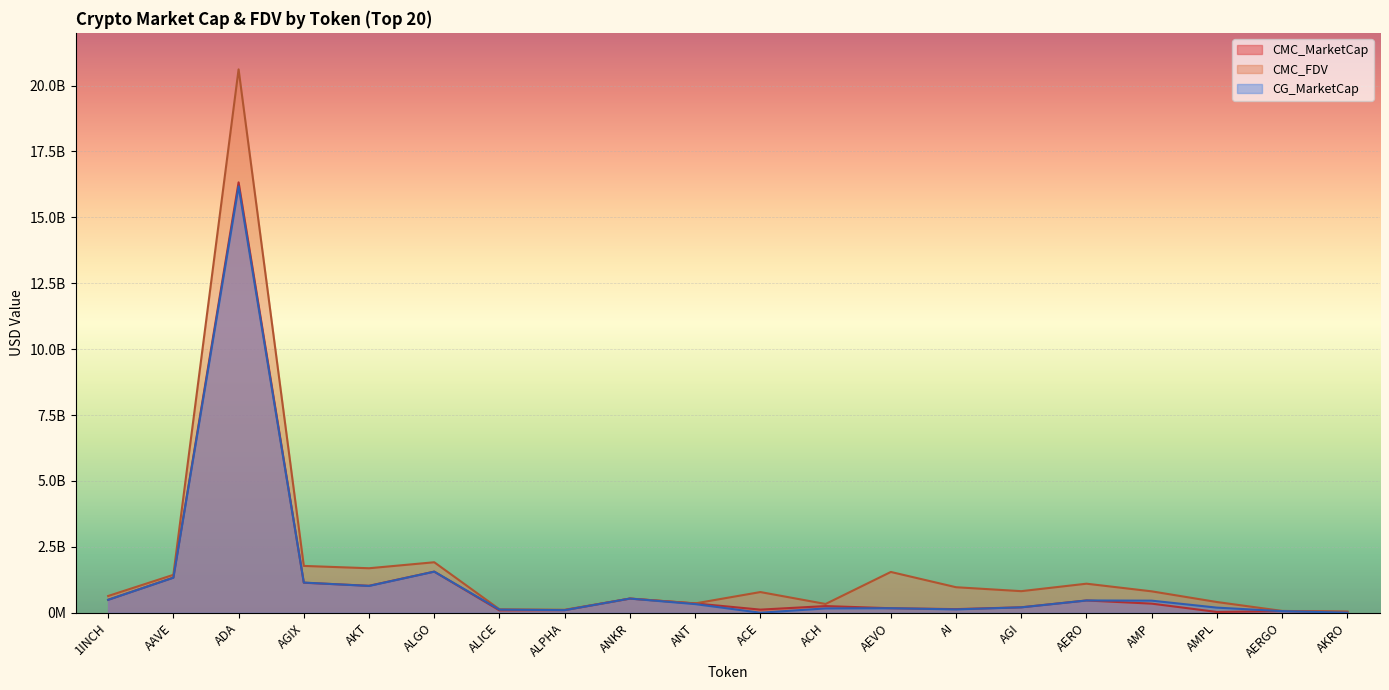

How many interior local valleys does the CMC_FDV series have?

5